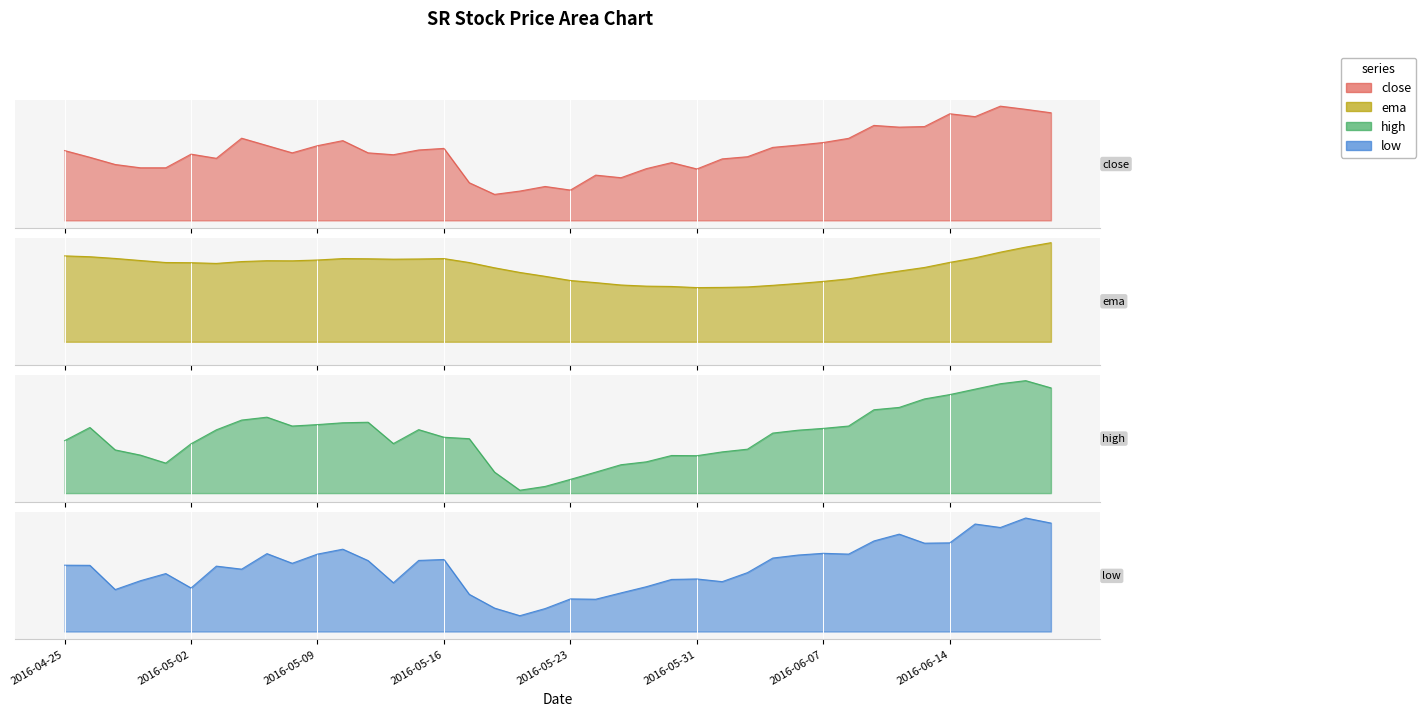

At which category is the sum across all series the highest?

2016-06-17